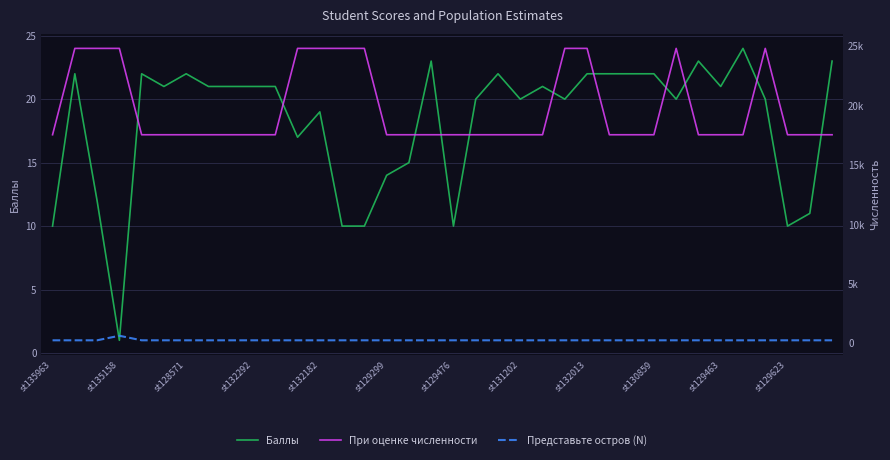

At which label is Представьте остров (N) closest to 438?

st135963